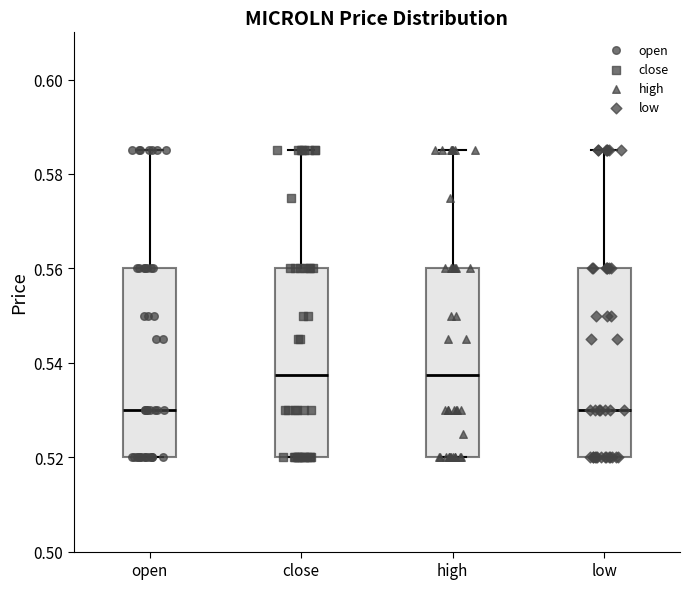

Reading left to right, read every box against the y-axis: the position of its median line, the range the box covers, and the ends of its whiskers. The values are not printed on the chart, so give them approximately, as read against the axis.

open: median 0.530, box 0.520 to 0.560, whiskers 0.520 to 0.586
close: median 0.538, box 0.520 to 0.560, whiskers 0.520 to 0.586
high: median 0.538, box 0.520 to 0.560, whiskers 0.520 to 0.586
low: median 0.530, box 0.520 to 0.560, whiskers 0.520 to 0.586